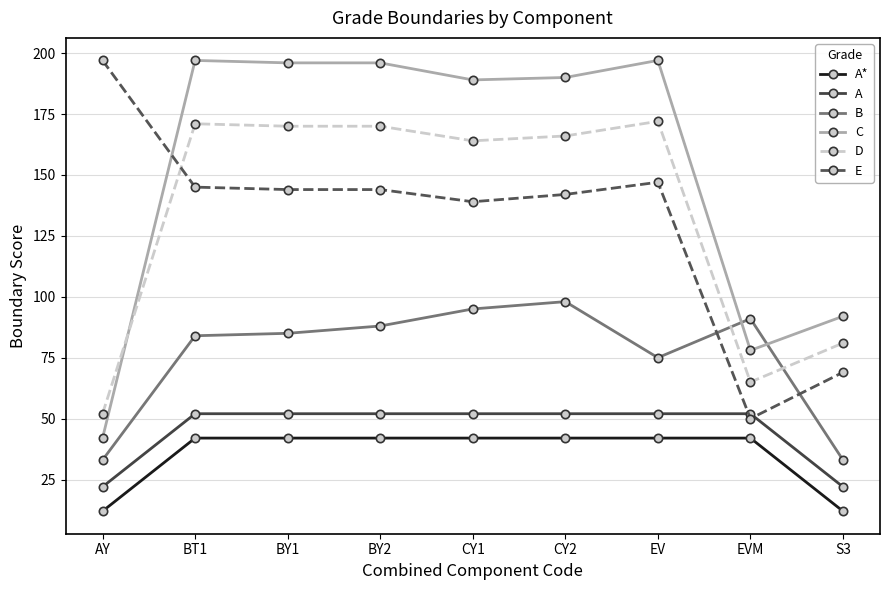

Is it true that B equals 52 at EV?

False